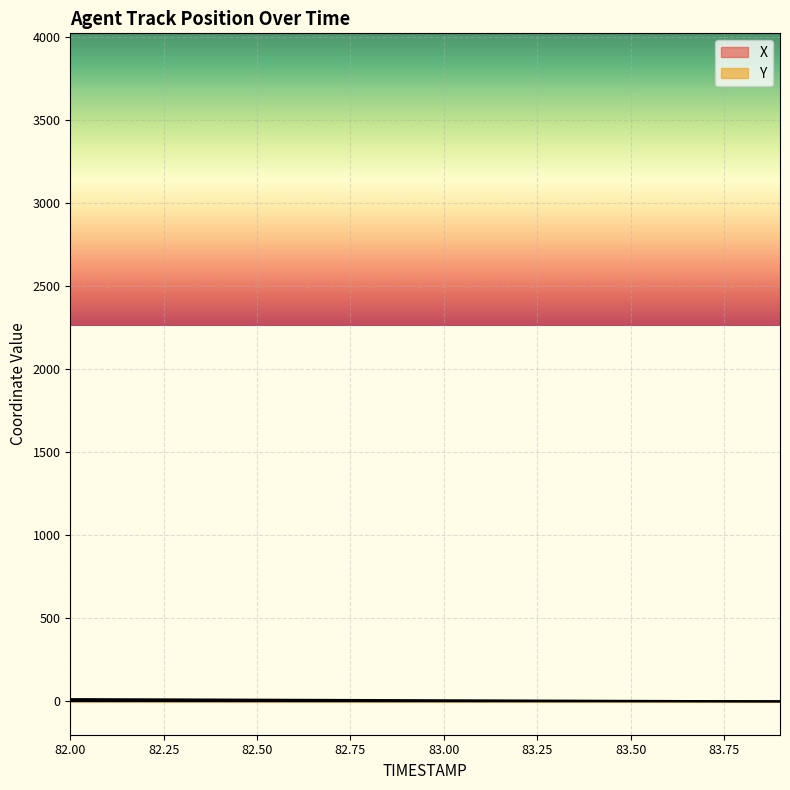

True or false: Y and X cross at least once.

False